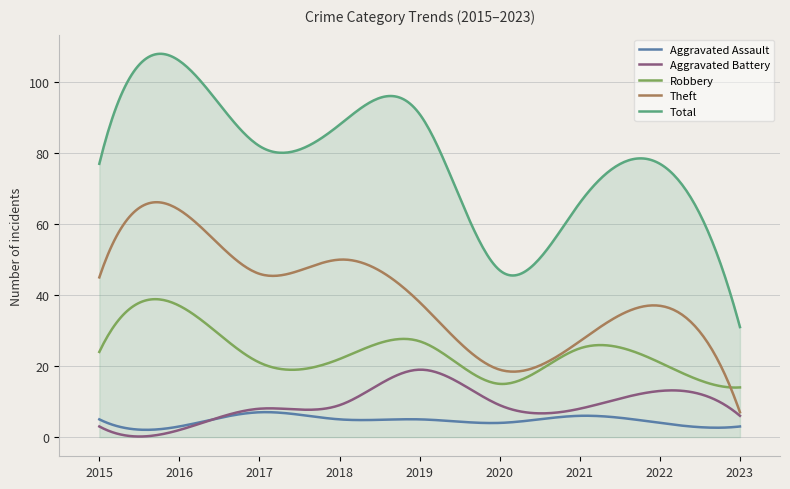

What are all the series names shown in the legend?

Aggravated Assault, Aggravated Battery, Robbery, Theft, Total